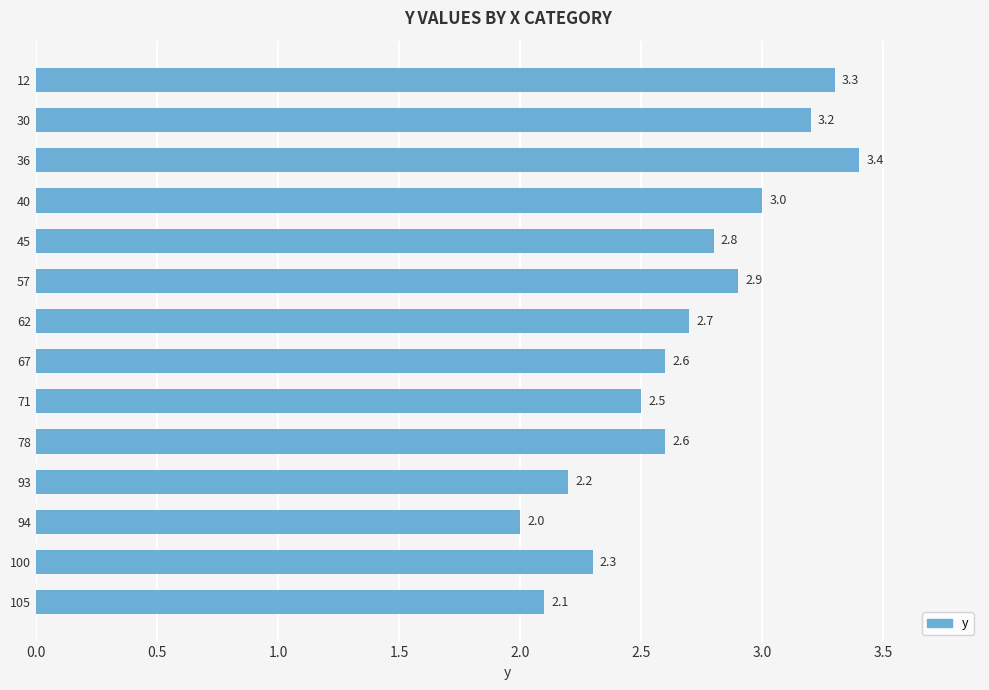

The chart shows a value of 2.3 at 100. True or false?

True